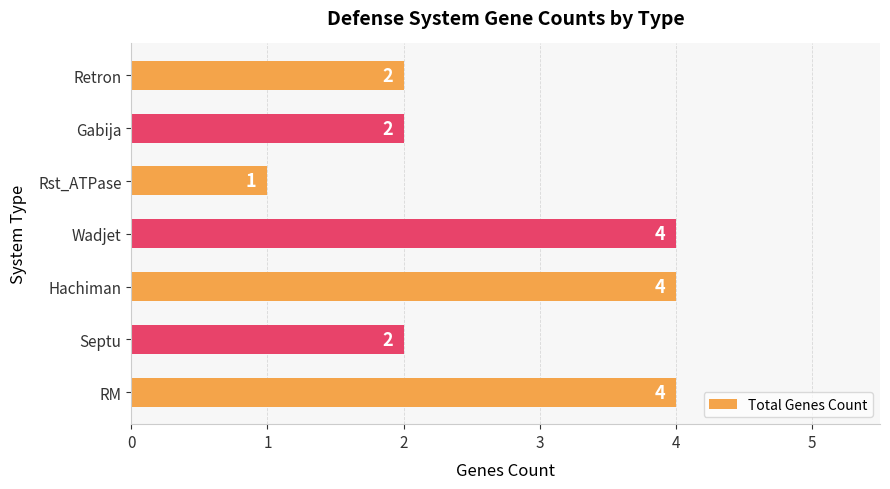

Which category has the lowest value across all series?

Rst_ATPase